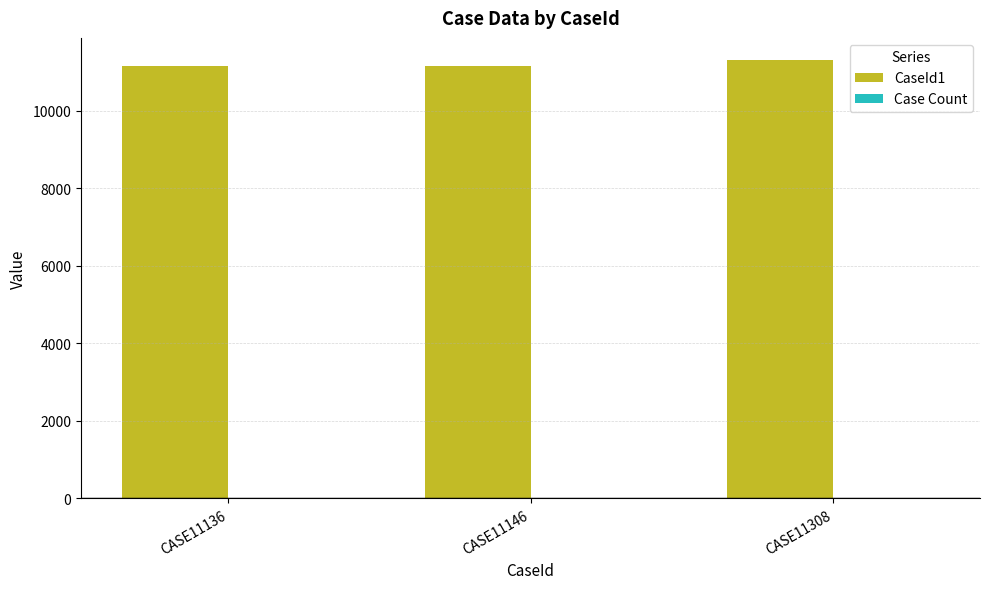

What is the maximum value shown in the chart?

11308